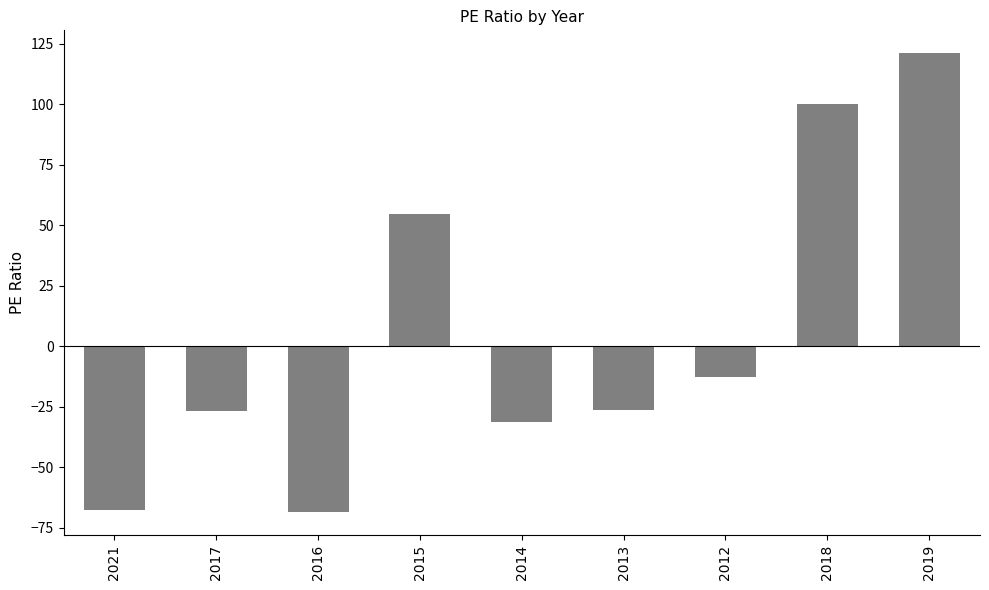

How many distinct data groups are displayed?

1